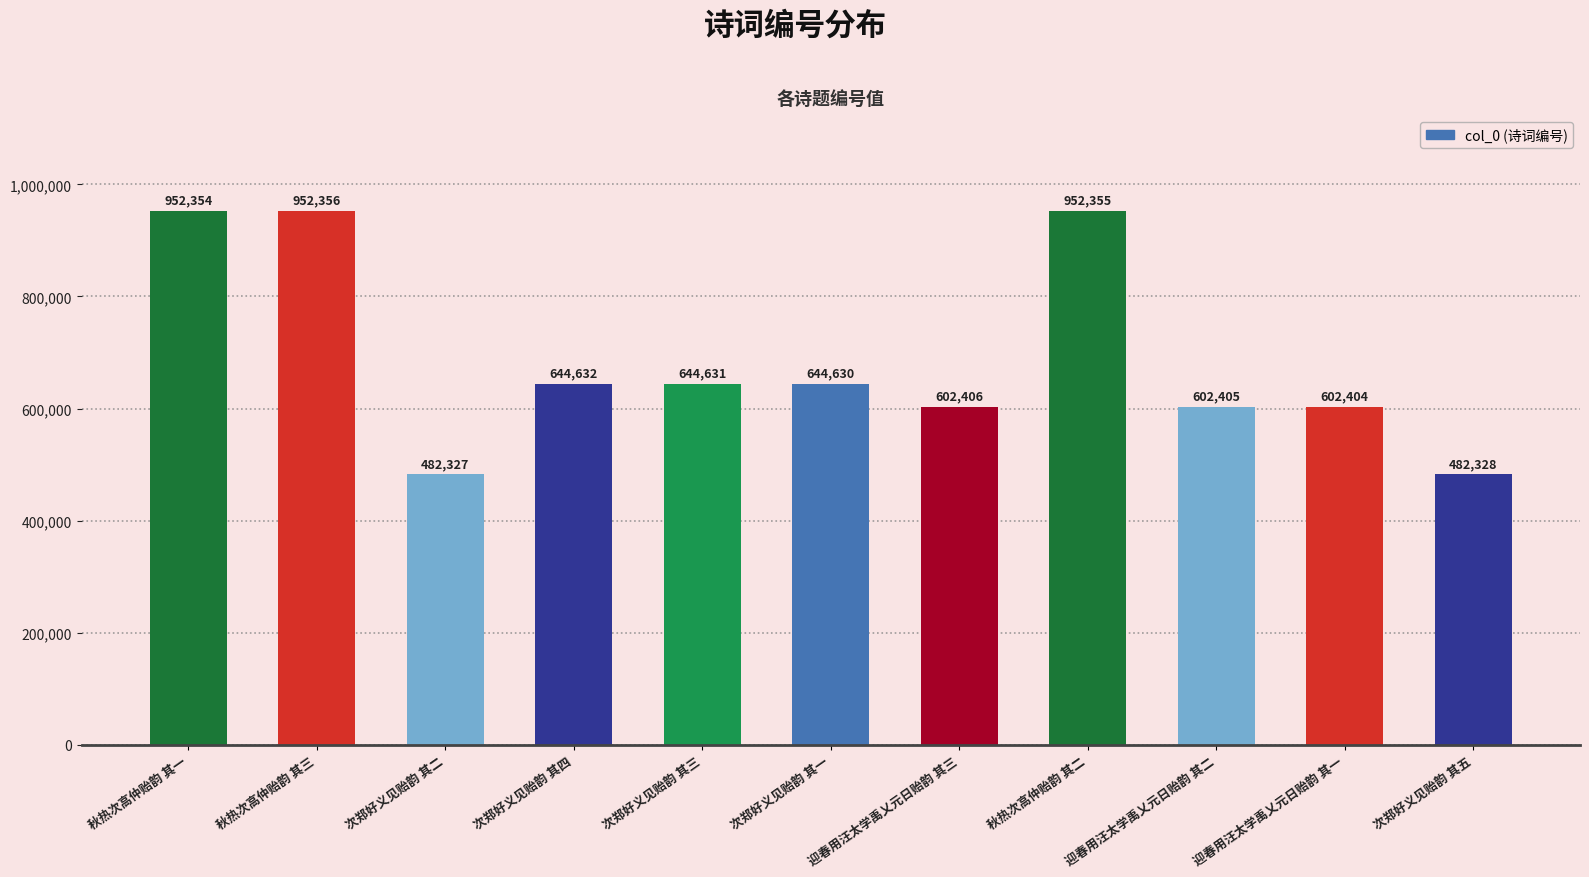

List the labels in order of value, largest first.

秋热次高仲贻韵 其三, 秋热次高仲贻韵 其二, 秋热次高仲贻韵 其一, 次郑好义见贻韵 其四, 次郑好义见贻韵 其三, 次郑好义见贻韵 其一, 迎春用汪太学禹乂元日贻韵 其三, 迎春用汪太学禹乂元日贻韵 其二, 迎春用汪太学禹乂元日贻韵 其一, 次郑好义见贻韵 其五, 次郑好义见贻韵 其二